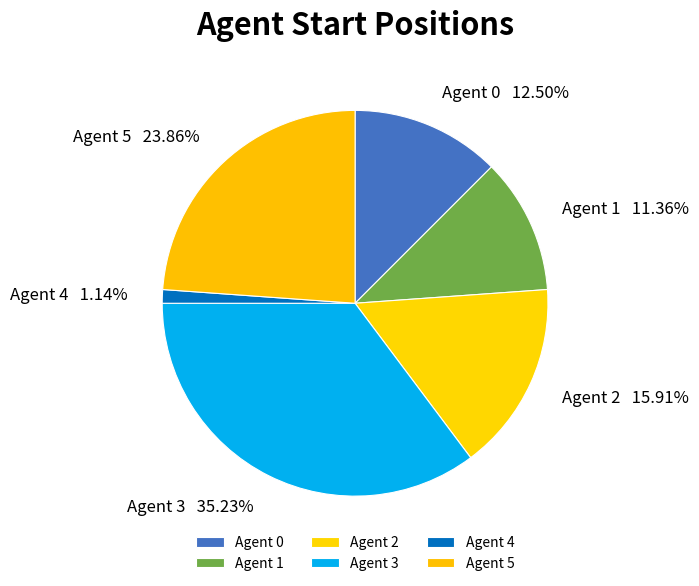

Rank the categories by value from highest to lowest.

Agent 3, Agent 5, Agent 2, Agent 0, Agent 1, Agent 4